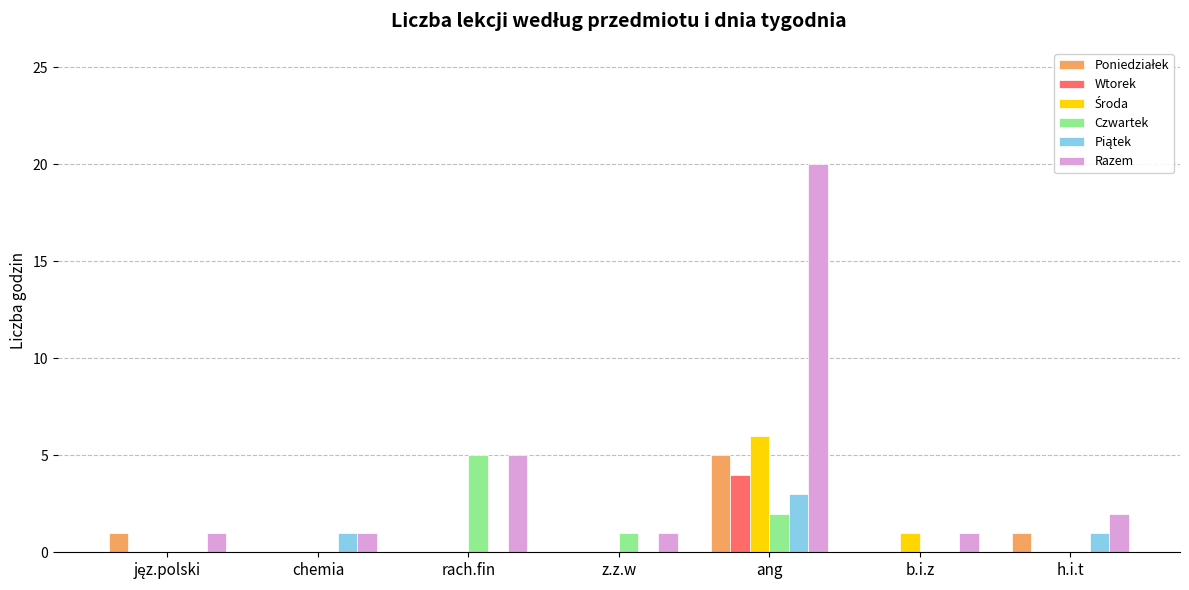

The value of Czwartek at z.z.w is 1. True or false?

True